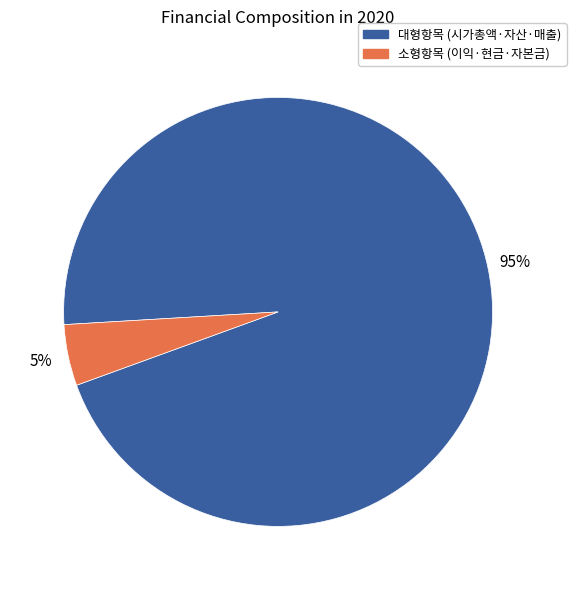

To the nearest percent, what is the average slice percentage?

50%